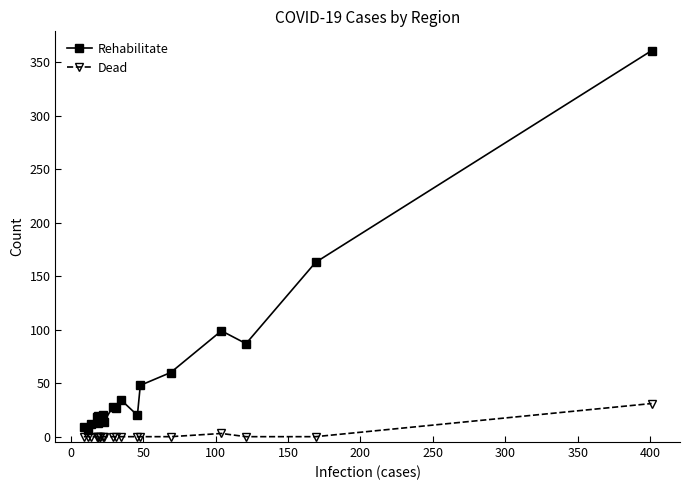

Which series has the largest total across all categories?

Rehabilitate